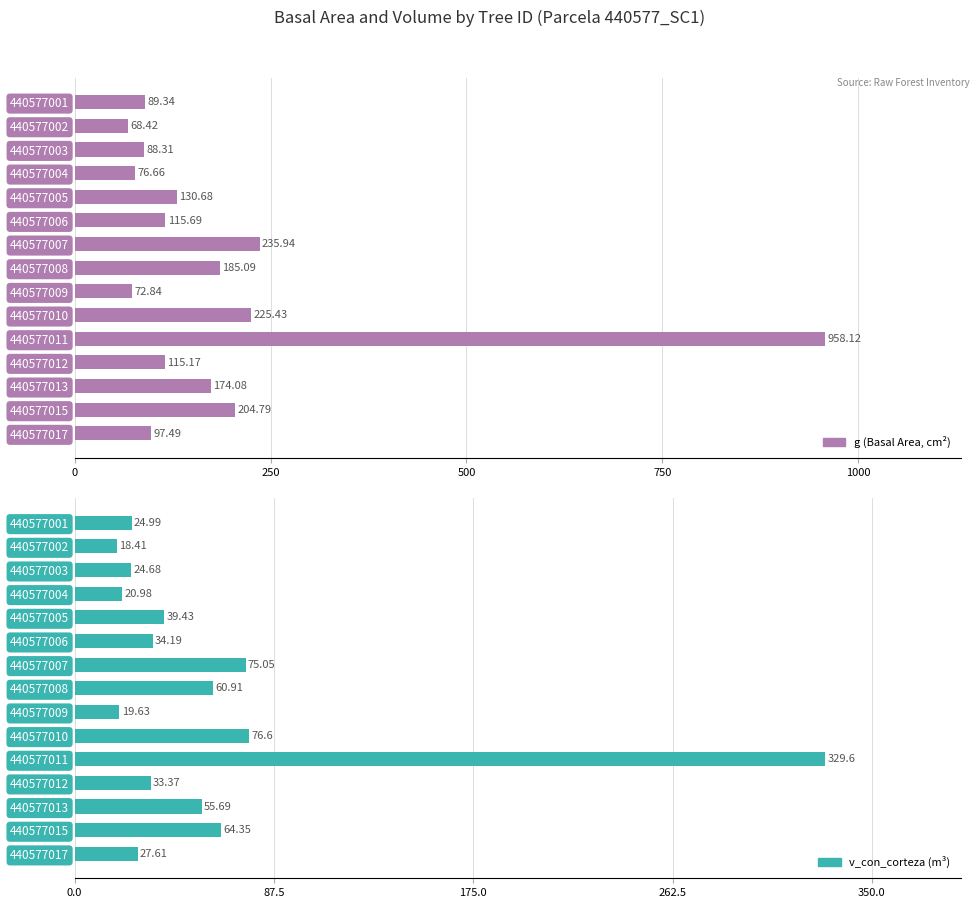

Which series has the largest total across all categories?

g (Basal Area, cm²)